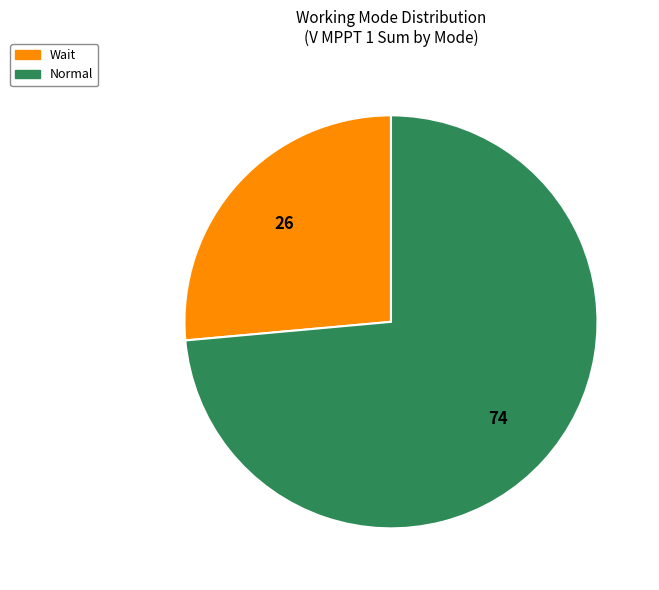

Is it true that Normal is 74% of the pie?

True